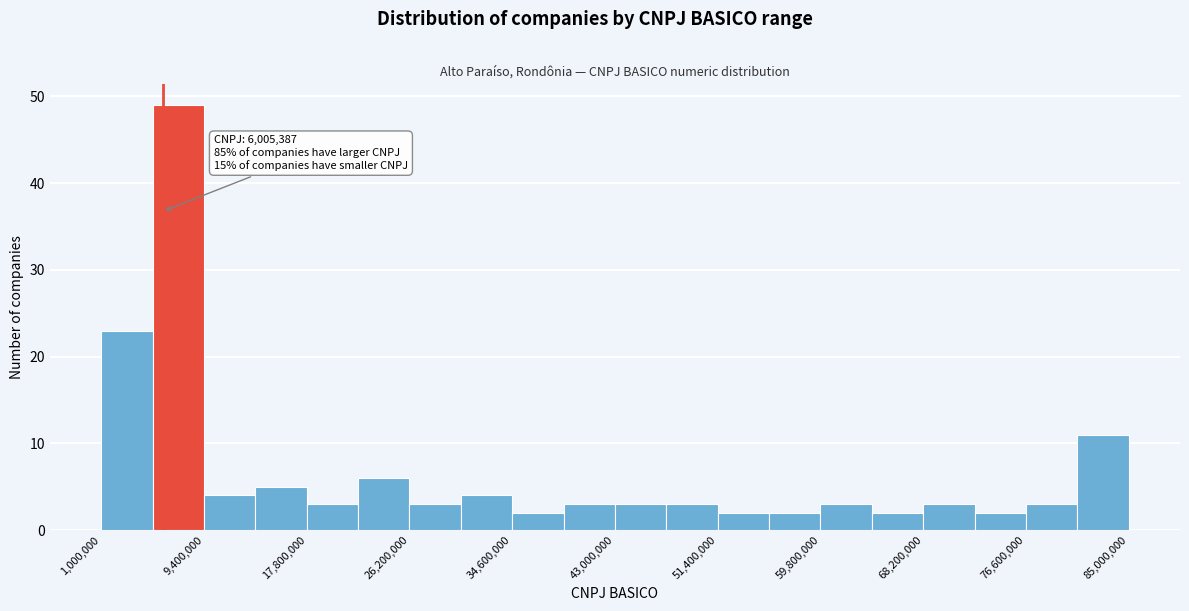

Over which range of the x-axis is the bar tallest?

5200000 to 9400000